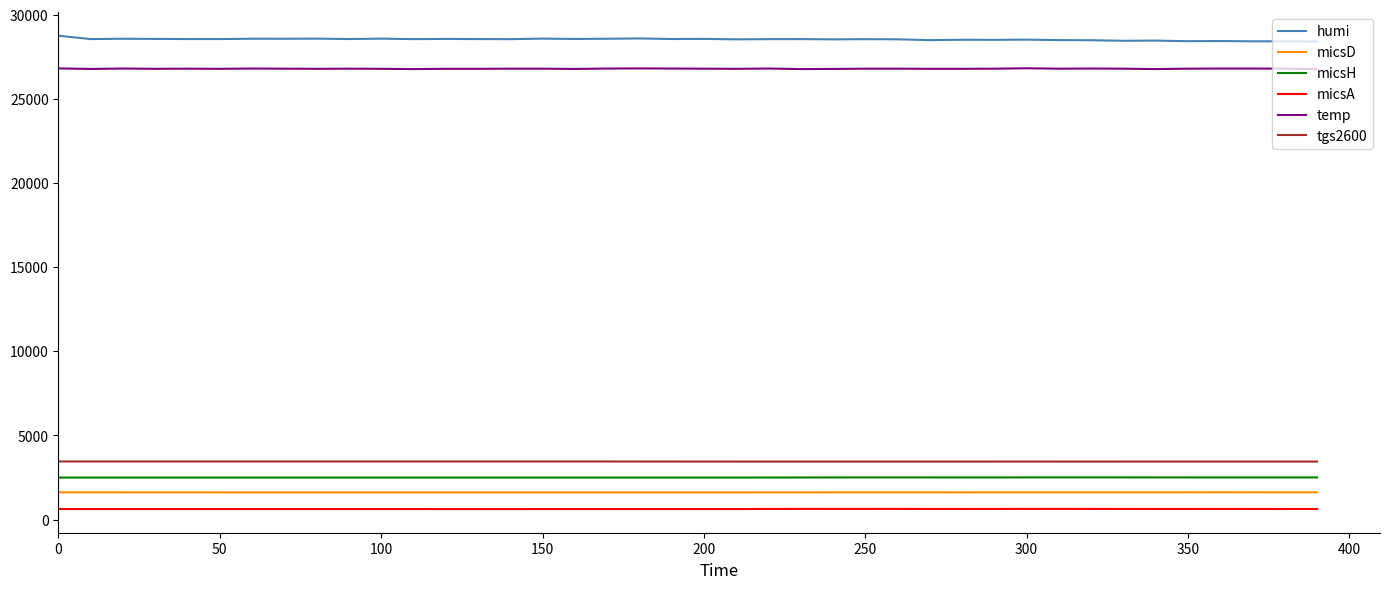

What is the maximum value shown in the chart?

28755